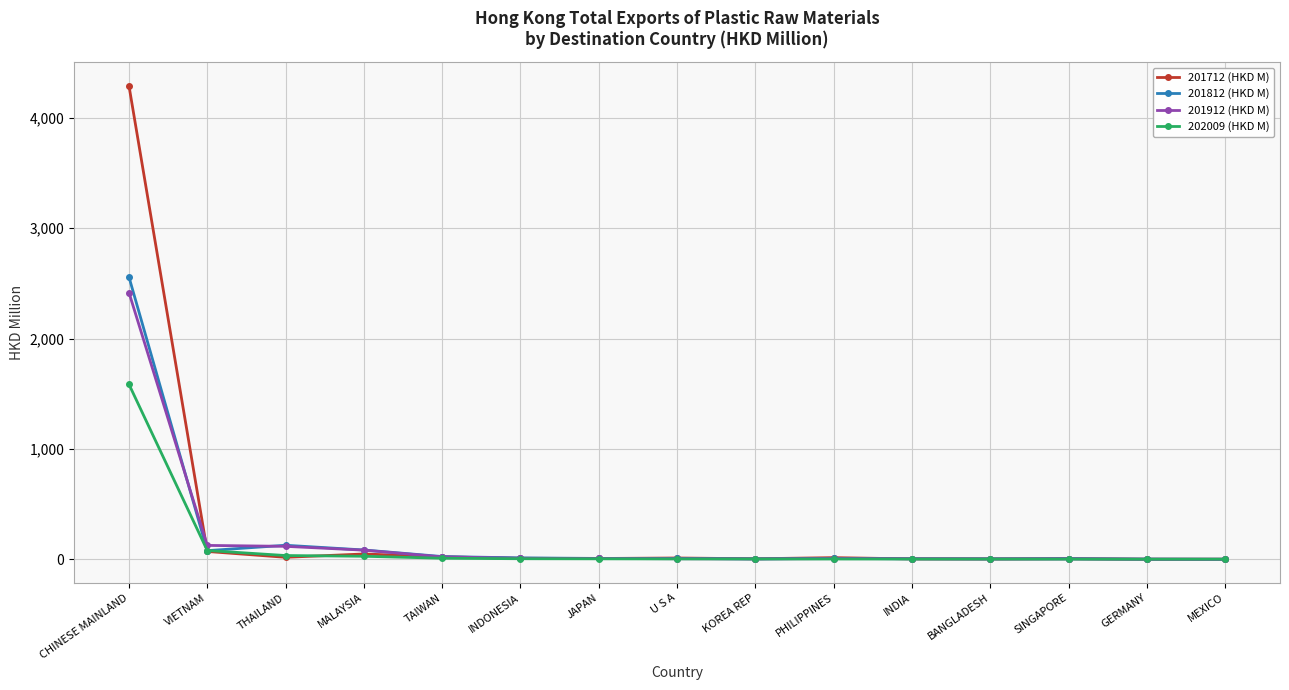

The value of 202009 (HKD M) at CHINESE MAINLAND is 1586.4. True or false?

True